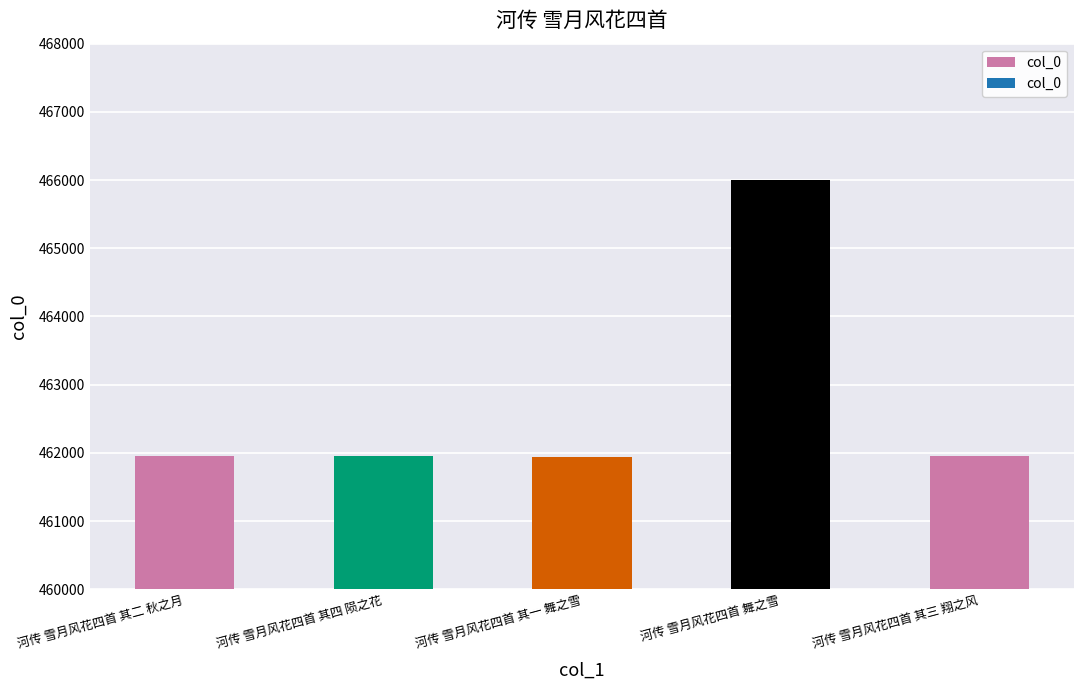

What is the value of the 3rd bar from the left?

461946